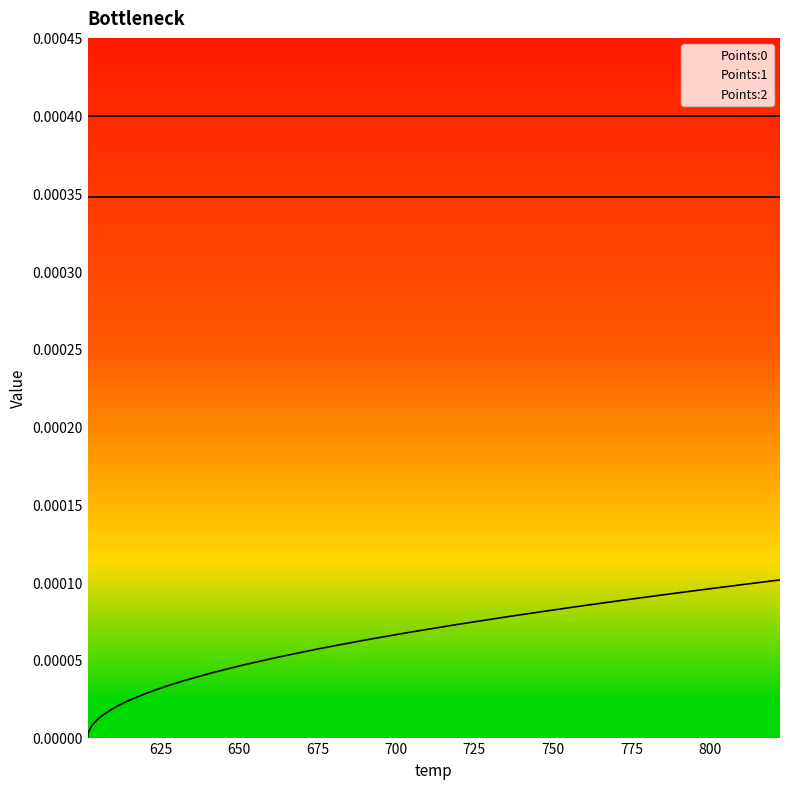

True or false: Points:1 and Points:0 cross at least once.

False